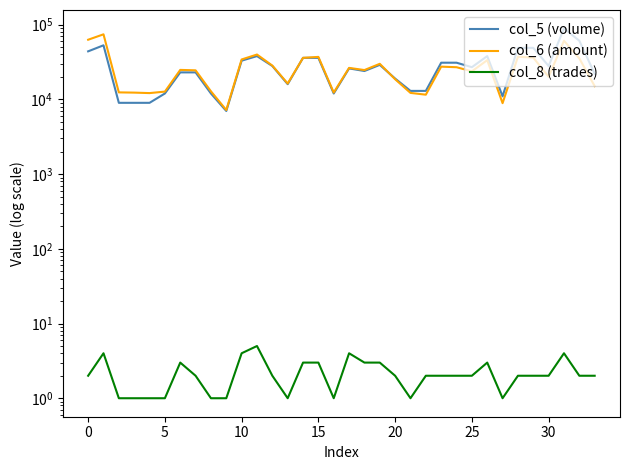

Which category has the lowest value across all series?

5